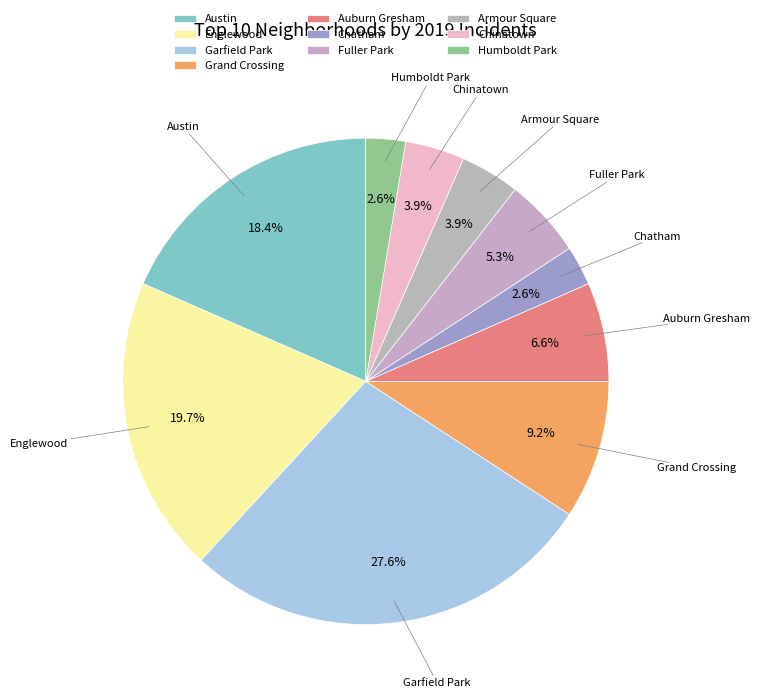

What is the largest slice in the pie chart?

Garfield Park